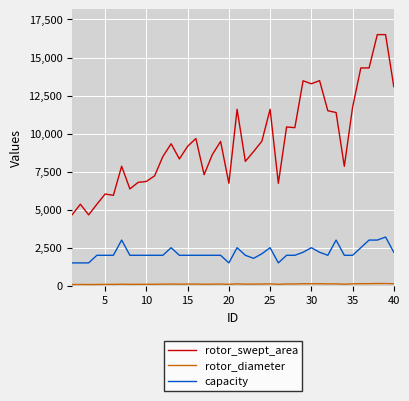

True or false: capacity and rotor_swept_area cross at least once.

False